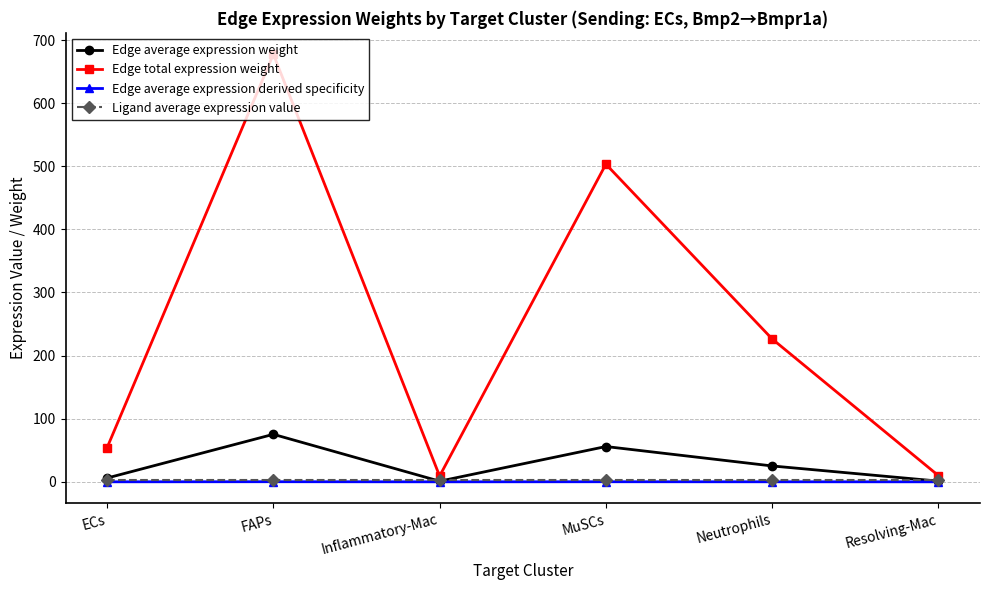

What is the label of the 5th point from the right?

FAPs